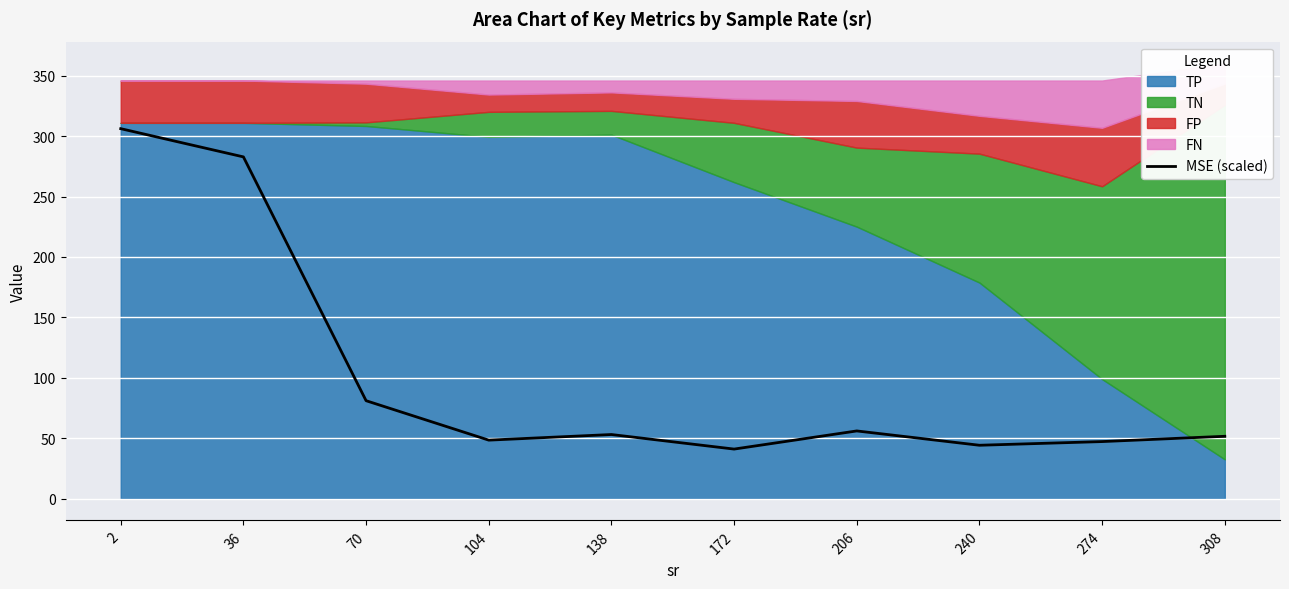

What is the change in value from 138 to 308?

-1.5